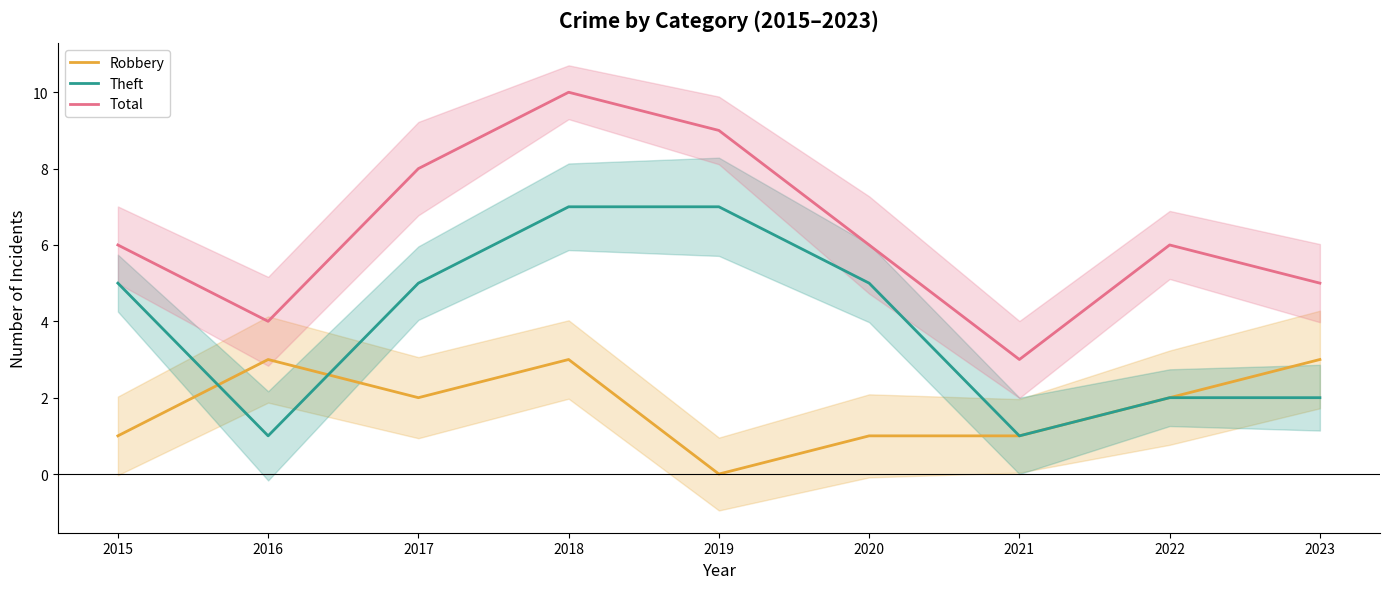

The Robbery series shows 1 at 2015. True or false?

True